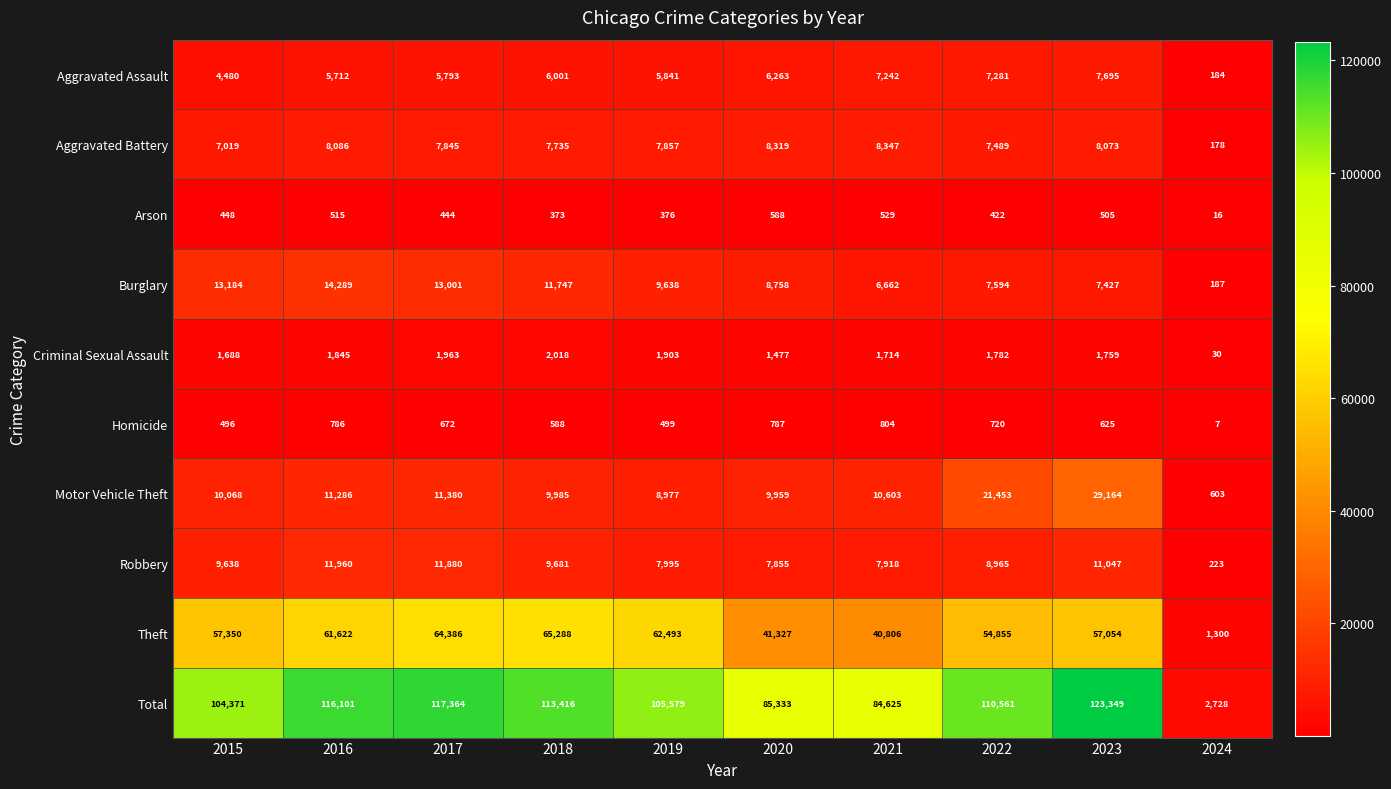

What is the highest value of the Homicide series?

804